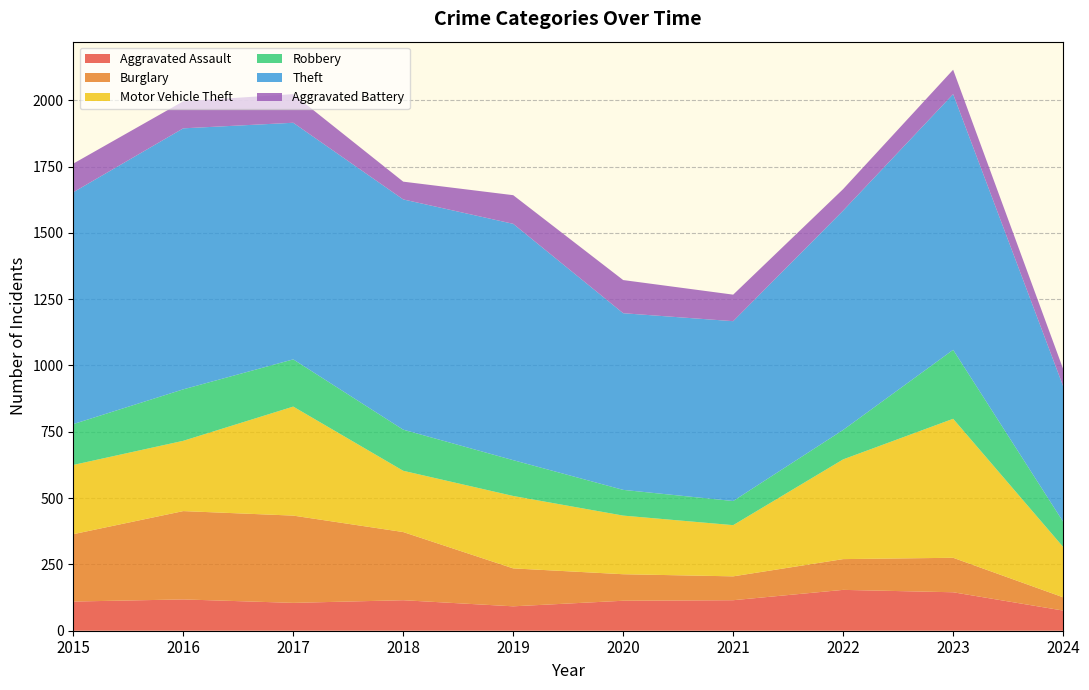

Reading right to left, list all the values displayed in this chart.

Aggravated Assault: 2024=76	2023=145	2022=154	2021=115	2020=113	2019=92	2018=115	2017=105	2016=118	2015=110
Burglary: 2024=50	2023=130	2022=116	2021=90	2020=100	2019=143	2018=257	2017=329	2016=333	2015=254
Motor Vehicle Theft: 2024=190	2023=524	2022=376	2021=193	2020=221	2019=273	2018=231	2017=411	2016=265	2015=261
Robbery: 2024=95	2023=260	2022=111	2021=91	2020=97	2019=135	2018=155	2017=178	2016=194	2015=154
Theft: 2024=511	2023=964	2022=827	2021=678	2020=666	2019=891	2018=868	2017=892	2016=984	2015=874
Aggravated Battery: 2024=65	2023=92	2022=81	2021=100	2020=125	2019=108	2018=67	2017=108	2016=102	2015=108